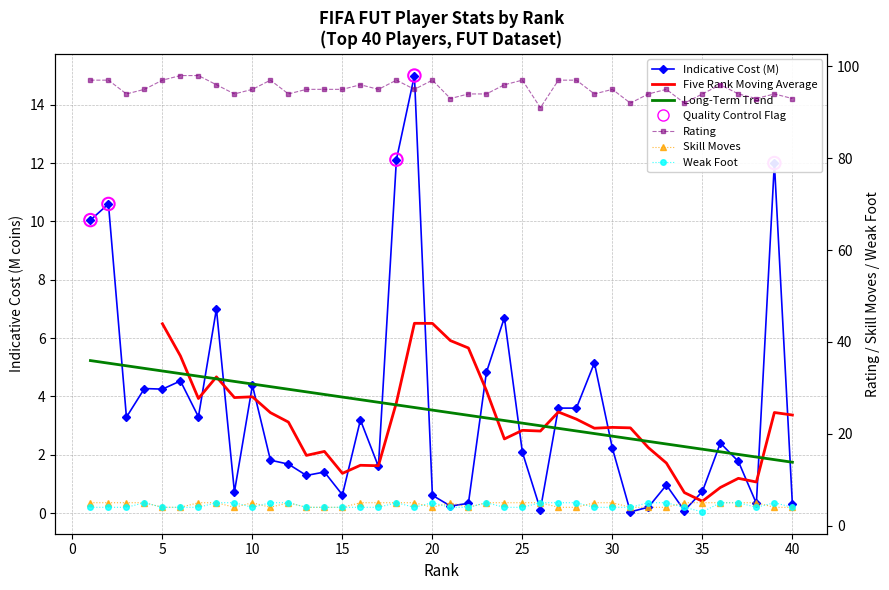

Which series contains the lowest Y value?

Indicative Cost (M)